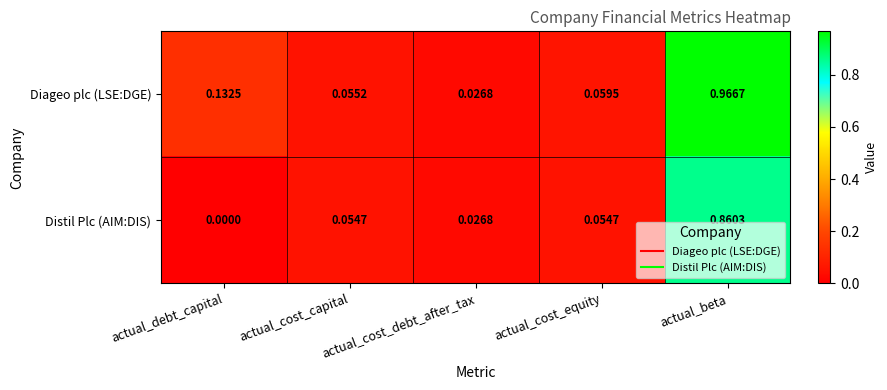

At which category does the chart reach its peak across all series?

actual_beta